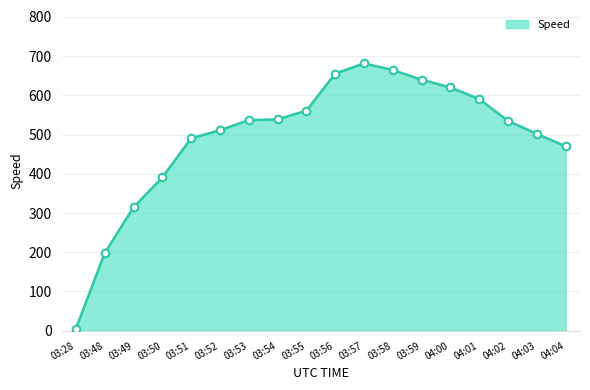

What is the change in value from 04:01 to 04:02?

-55.6